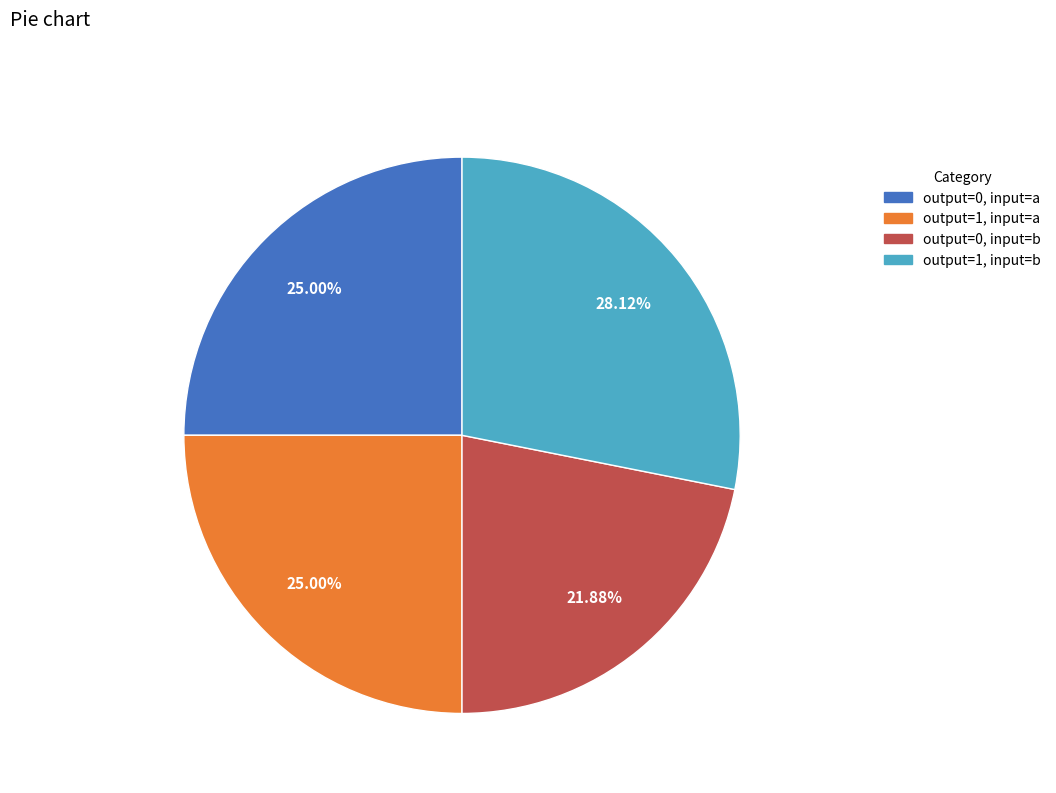

Does any single category account for the majority?

No